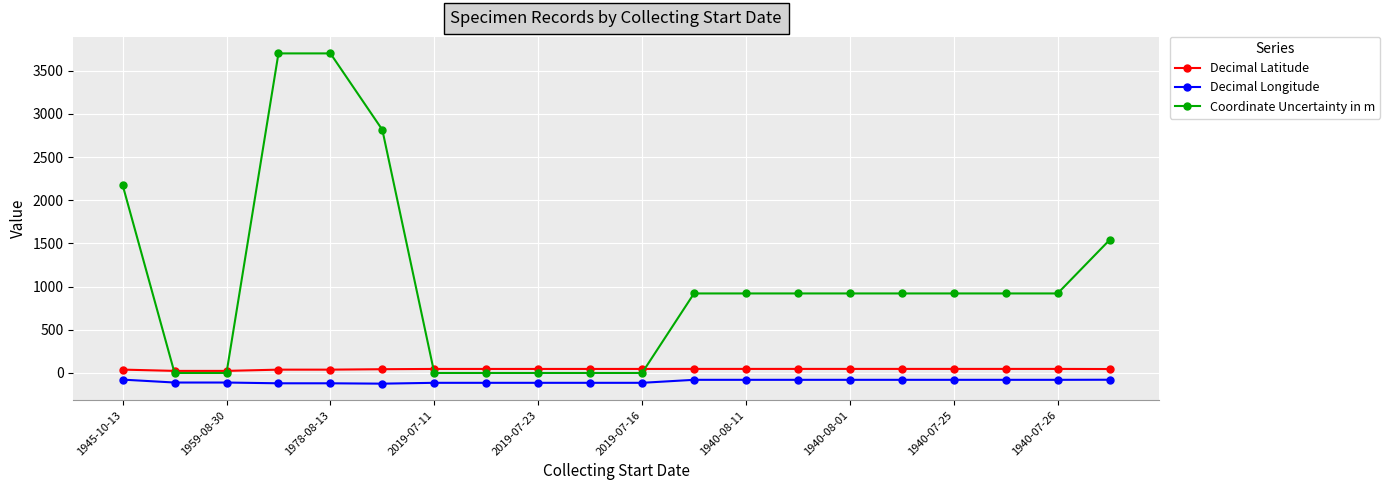

True or false: Coordinate Uncertainty in m and Decimal Longitude intersect in this chart.

False